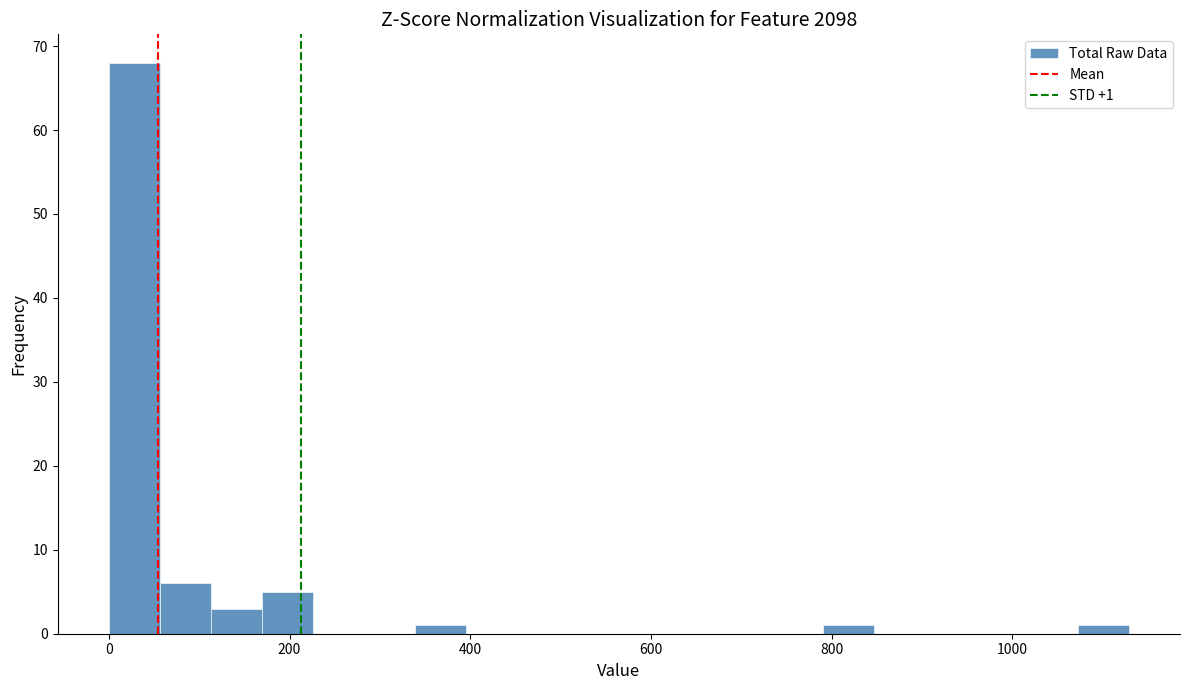

Read against the x-axis, roughly where is the centre of the tallest bar?

20